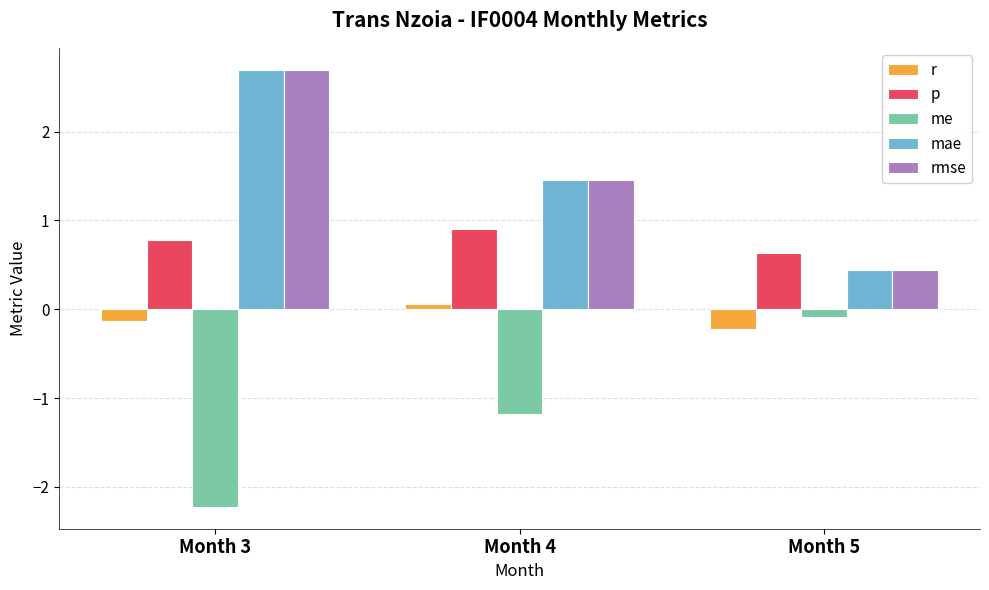

What is the spread (max minus min) of values at Month 3?

4.9